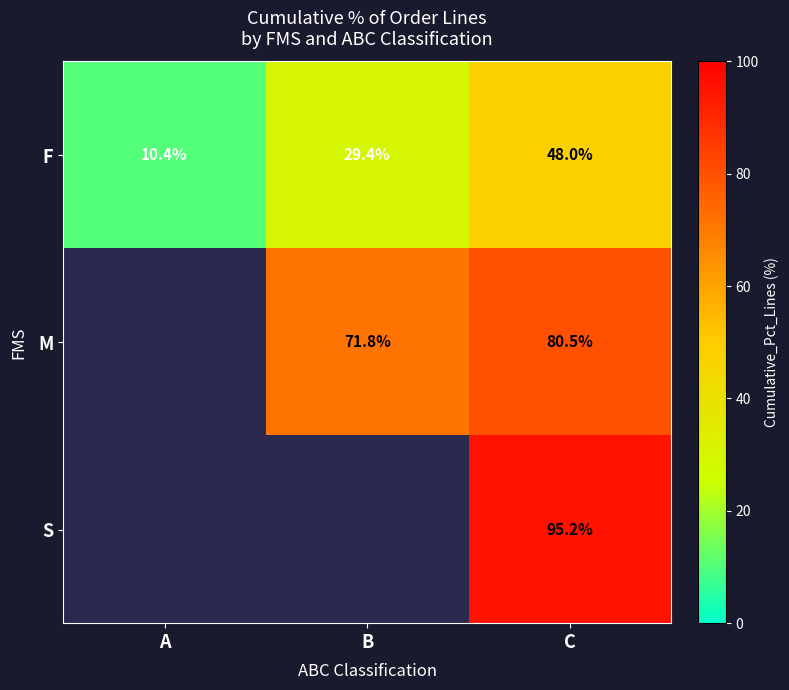

What is the minimum value shown in the chart?

10.4